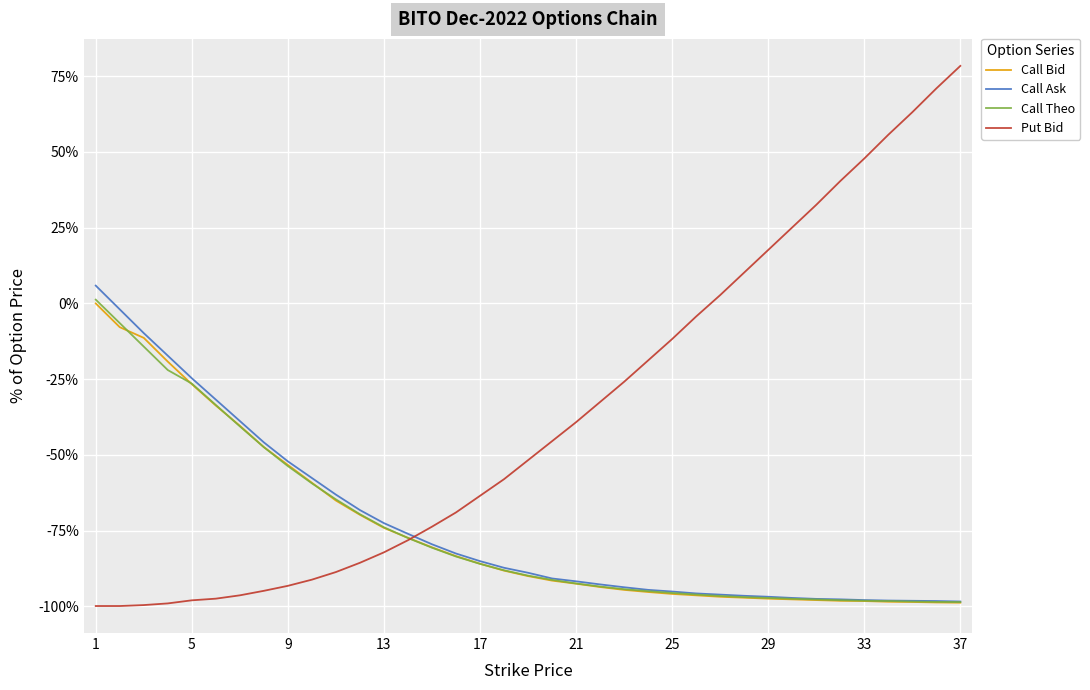

What is the smallest value displayed?

-99.9